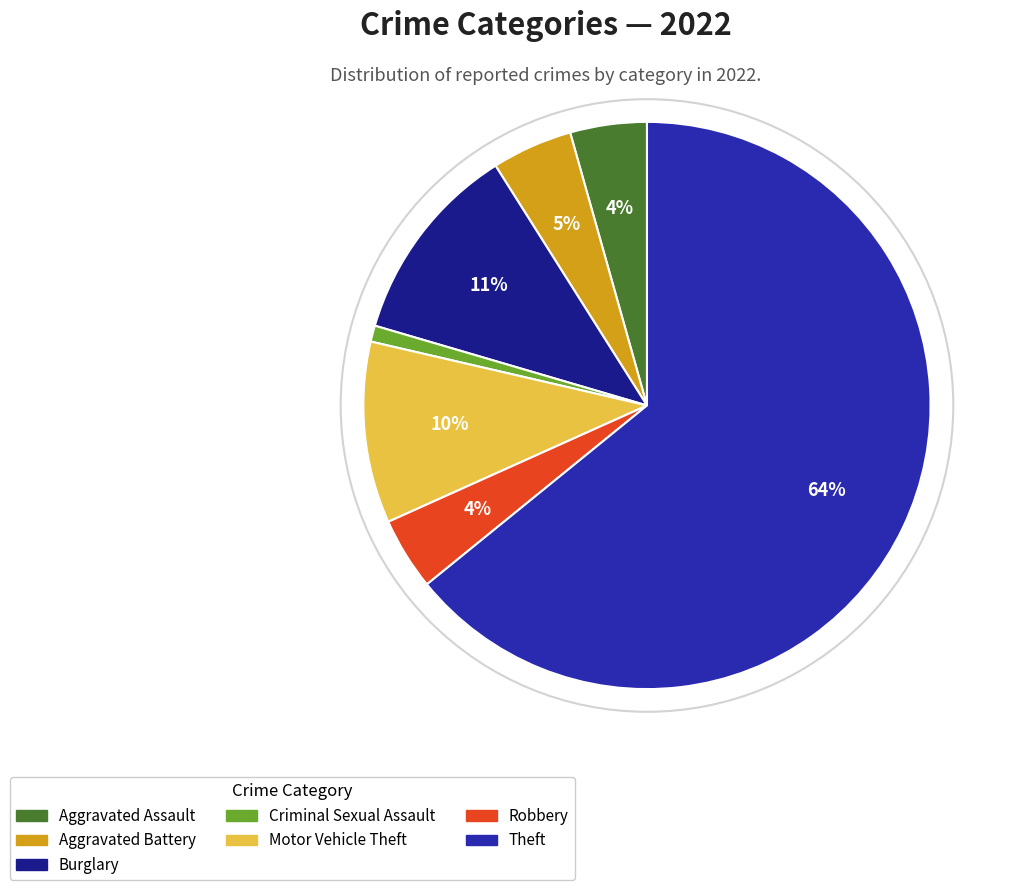

How many segments does this pie chart have?

7